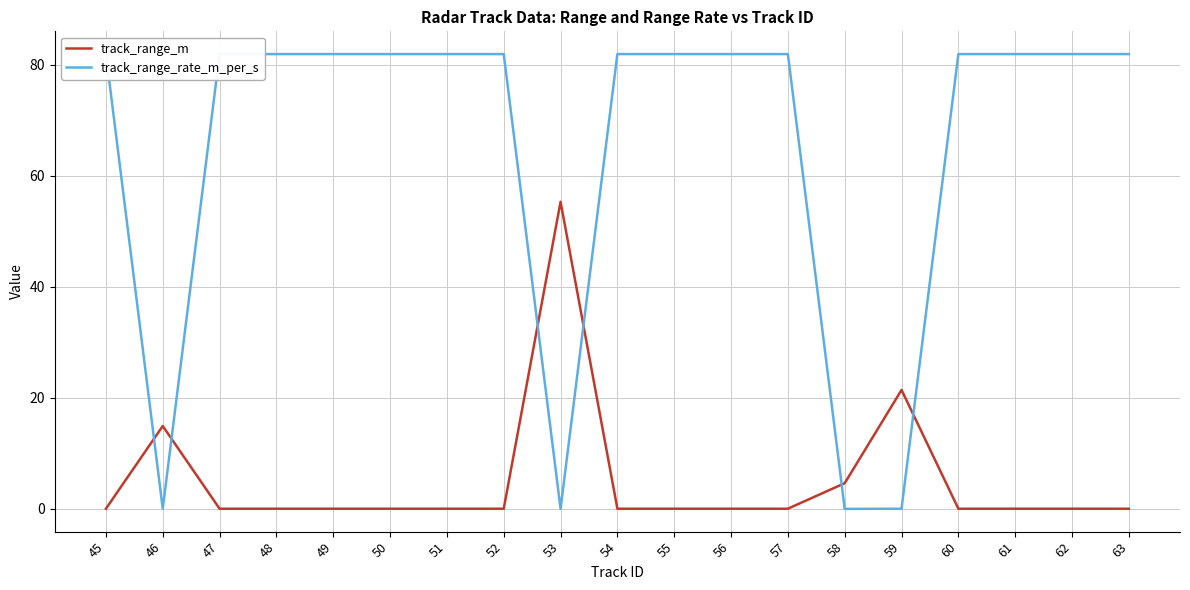

True or false: track_range_m has a value of 17.1 at 45.

False